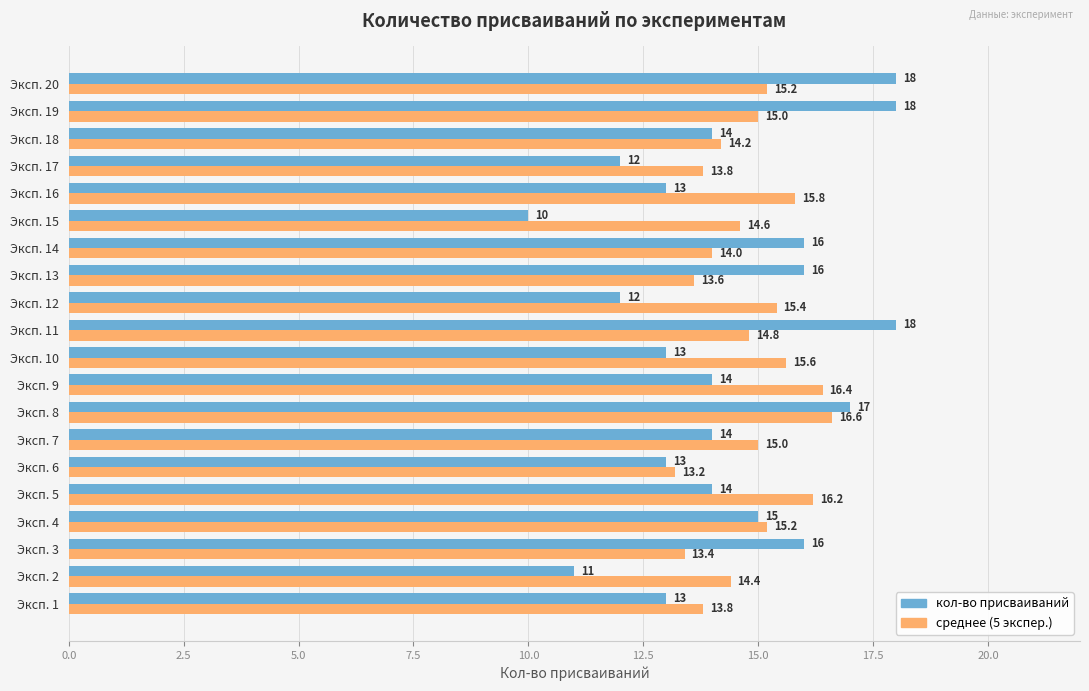

At Эксп. 3, list the series in order from smallest to largest.

среднее (5 экспер.), кол-во присваиваний